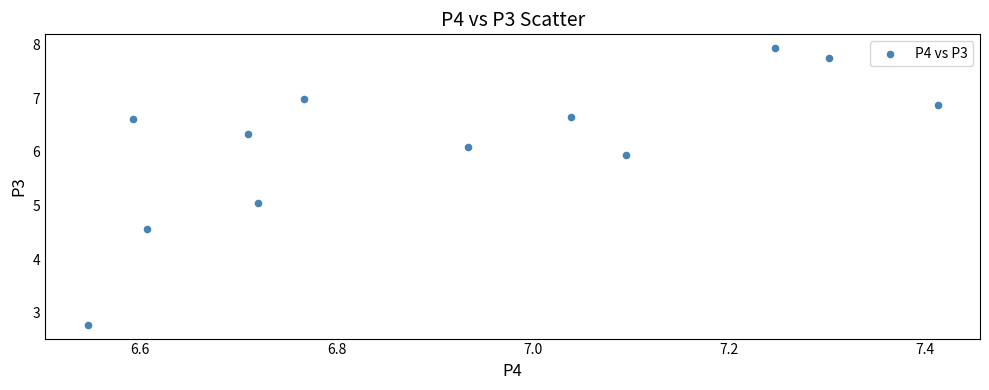

What is the range of Y values (max minus min)?

5.2